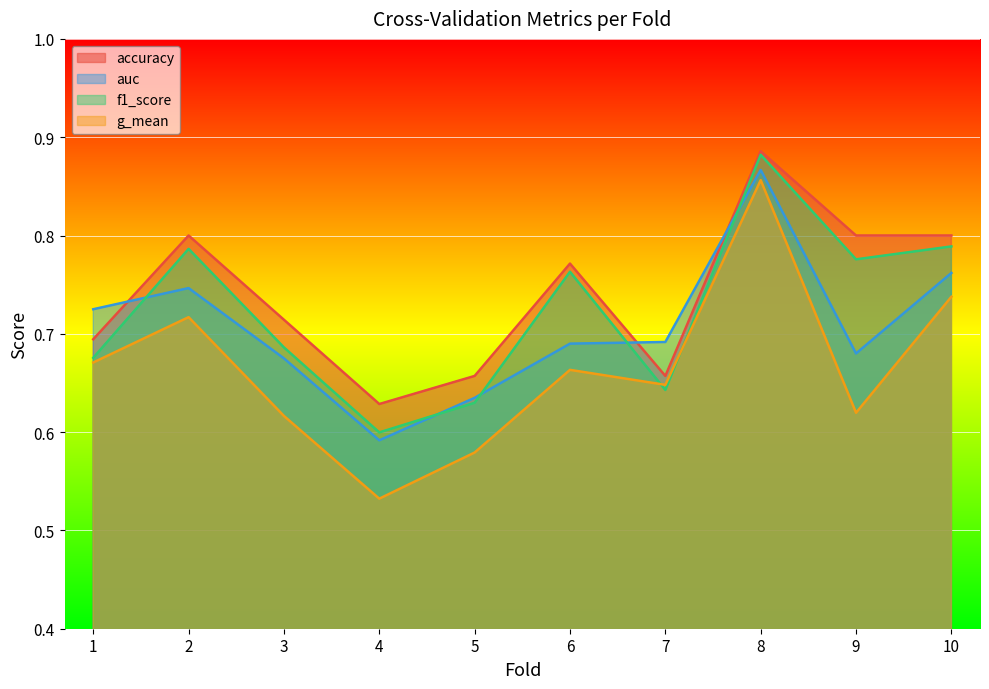

Is it true that g_mean equals 0.9 at 3?

False